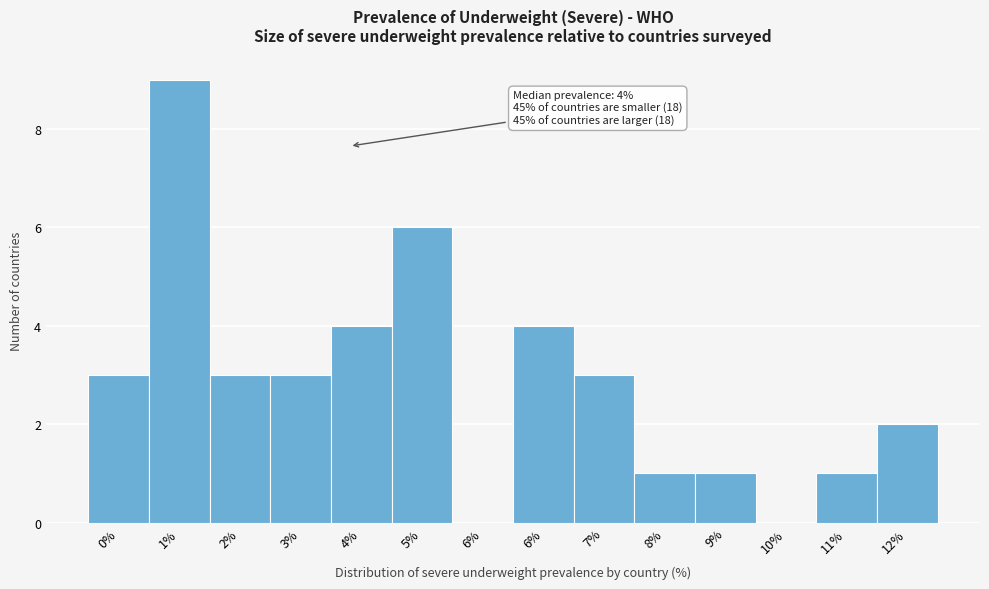

Are the bars horizontal?

No